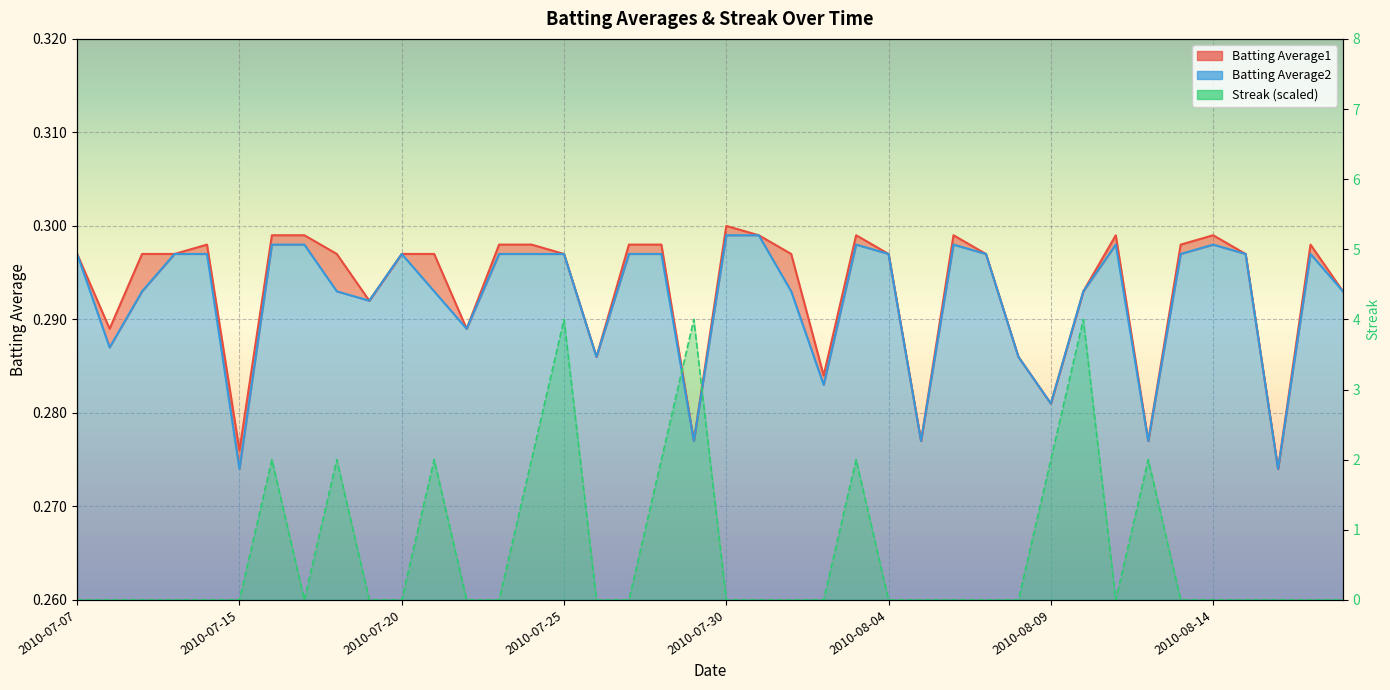

Is it true that Batting Average2 equals 0.3 at 2010-07-20?

True